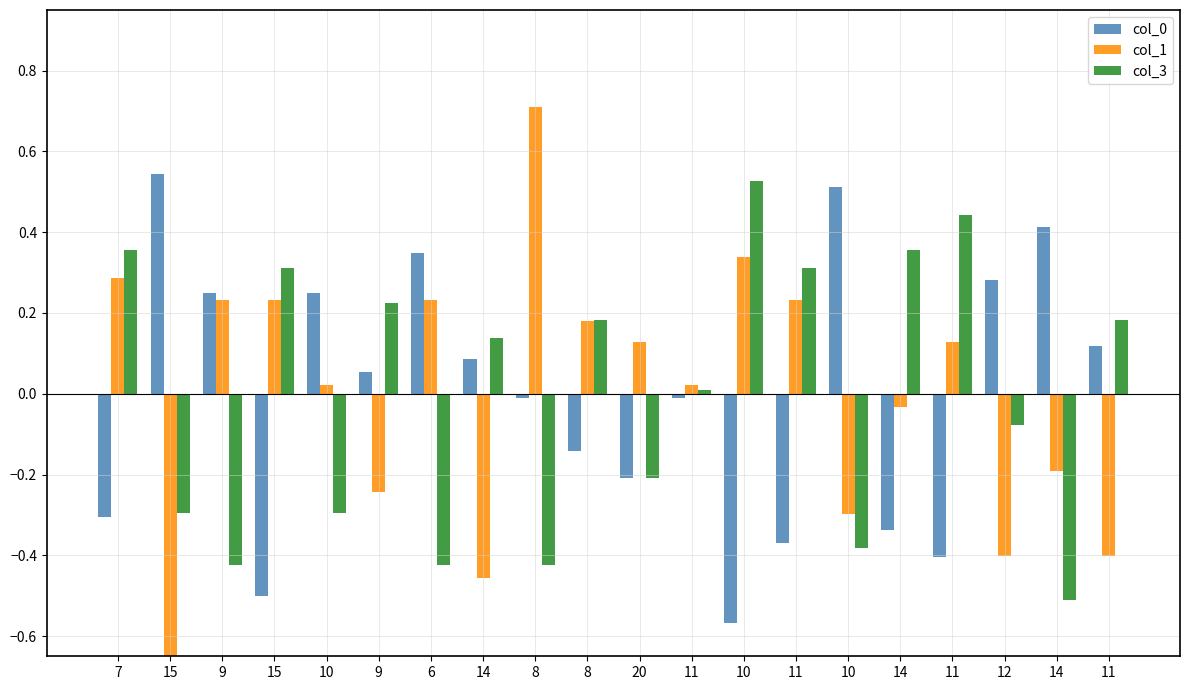

Reading left to right, transcribe all the data shown in this chart.

col_0: -0.3	0.5	0.2	-0.5	0.2	0.1	0.3	0.1	-0.0	-0.1	-0.2	-0.0	-0.6	-0.4	0.5	-0.3	-0.4	0.3	0.4	0.1
col_1: 0.3	-0.7	0.2	0.2	0.0	-0.2	0.2	-0.5	0.7	0.2	0.1	0.0	0.3	0.2	-0.3	-0.0	0.1	-0.4	-0.2	-0.4
col_3: 0.4	-0.3	-0.4	0.3	-0.3	0.2	-0.4	0.1	-0.4	0.2	-0.2	0.0	0.5	0.3	-0.4	0.4	0.4	-0.1	-0.5	0.2